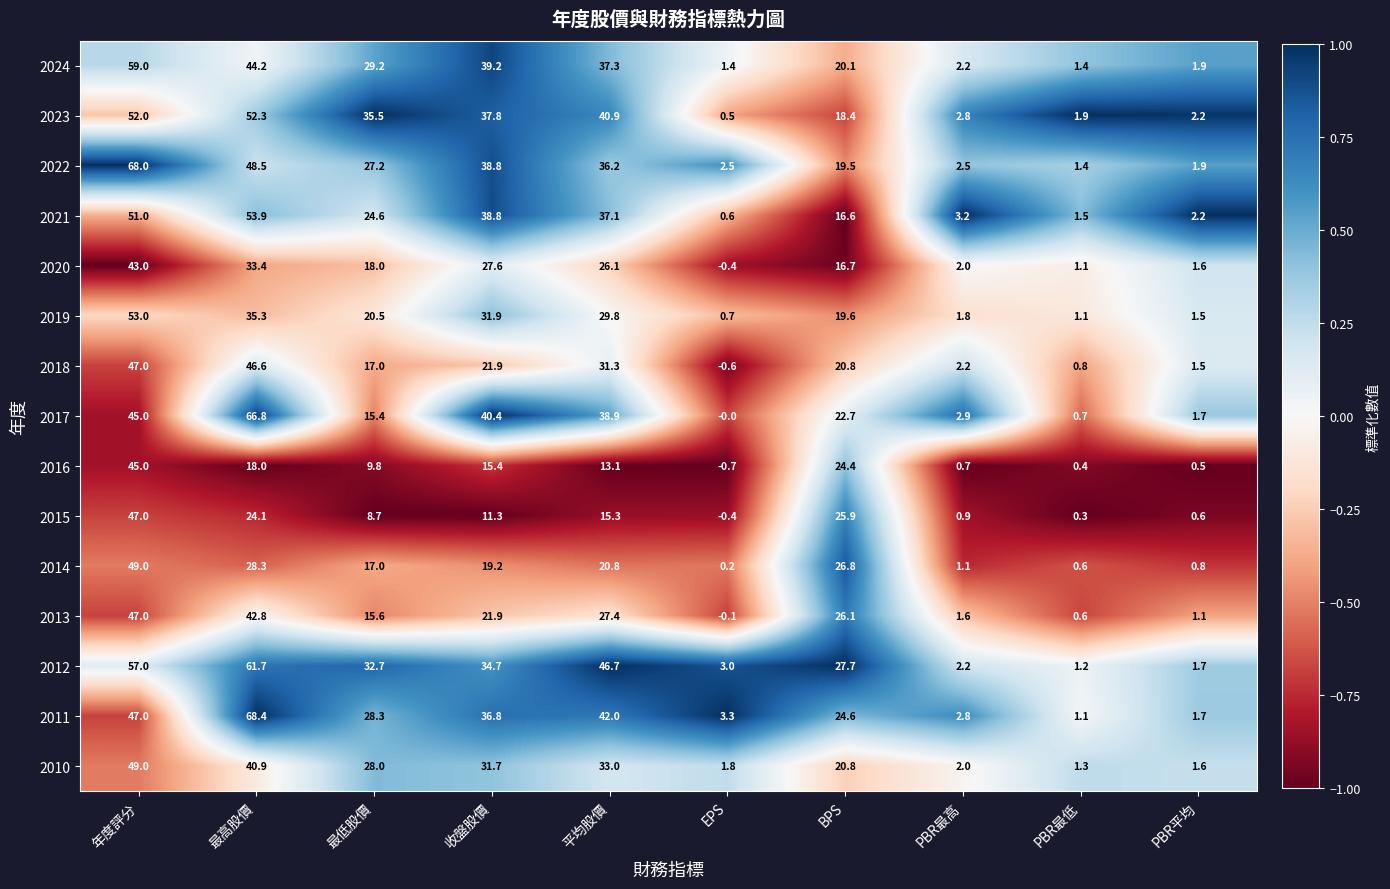

Which series changed the most between 最高股價 and PBR最低?

2011